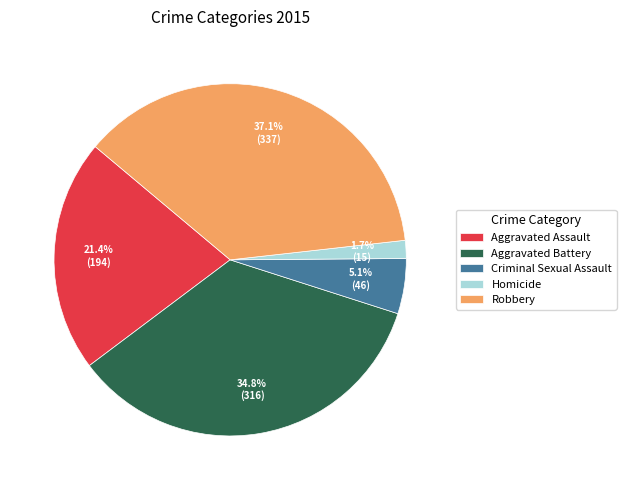

Does any single category account for the majority?

No